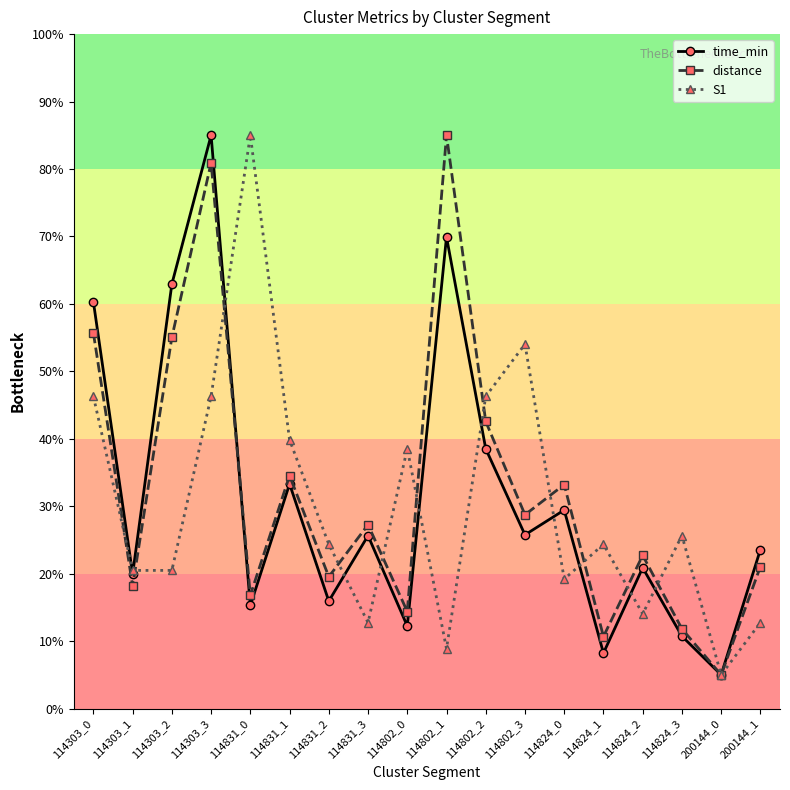

Which series changed the most between 114303_0 and 114303_3?

distance